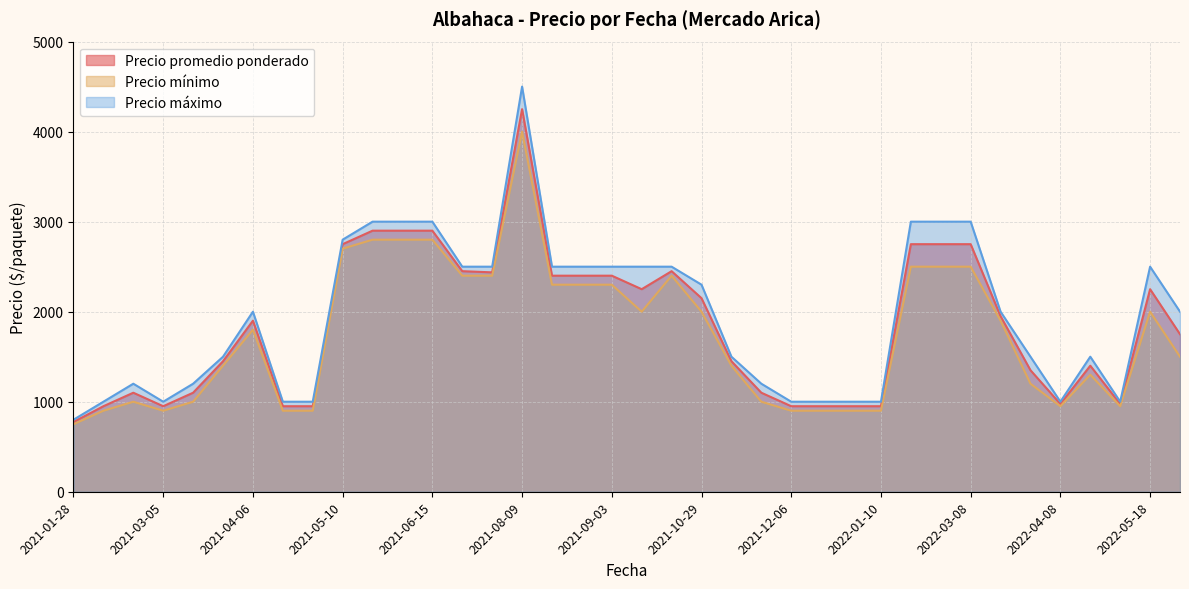

True or false: Precio promedio ponderado and Precio máximo cross at least once.

False